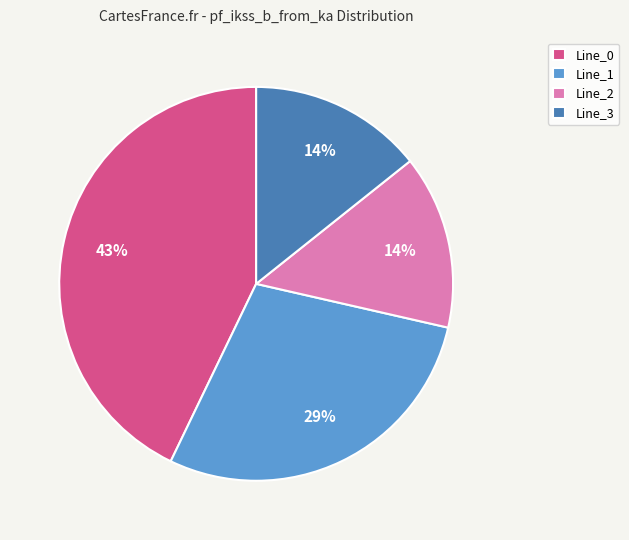

To the nearest percent, what is the difference between the largest and smallest slice percentages?

29%